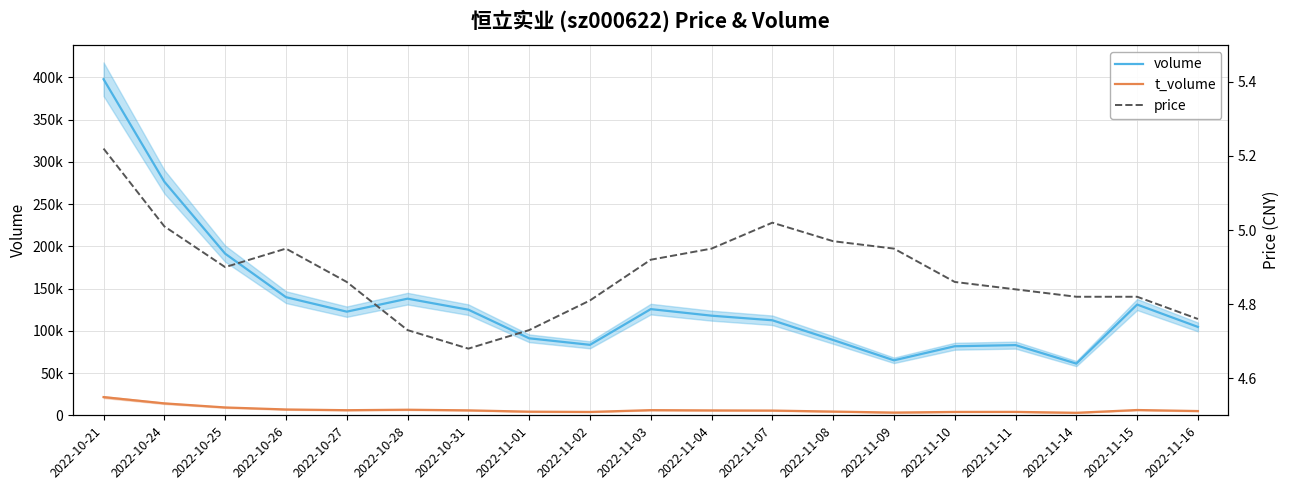

True or false: volume and price cross at least once.

False